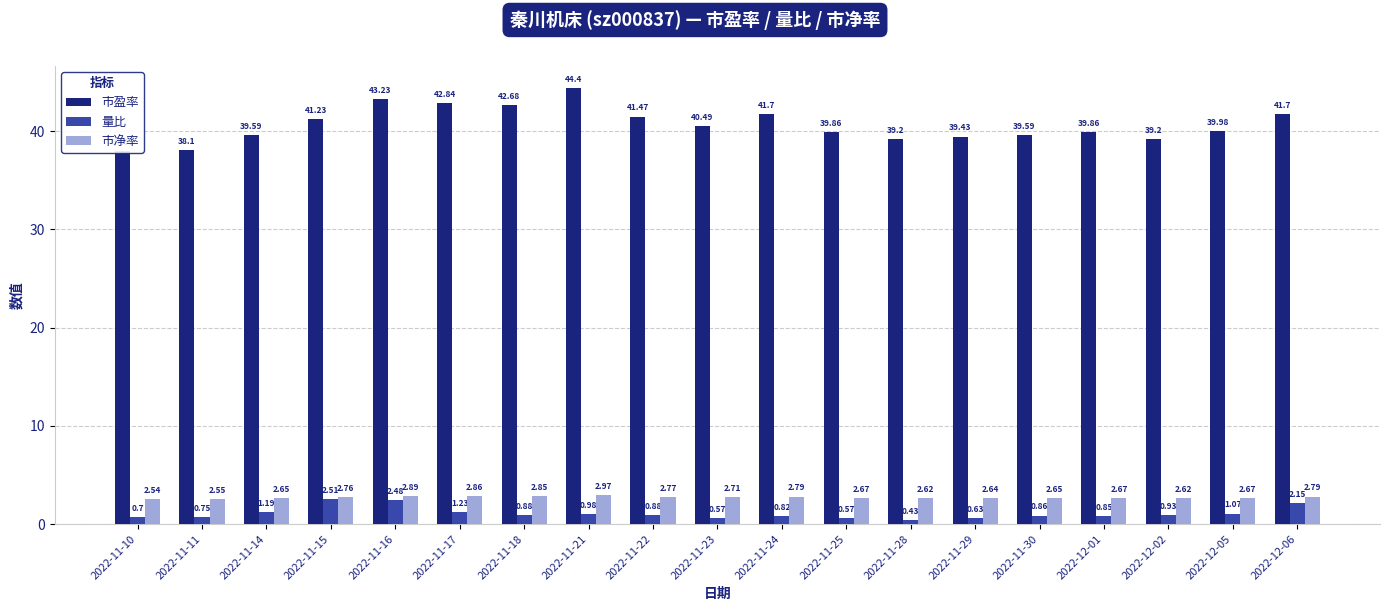

List the series in order of their peak value, highest first.

市盈率, 市净率, 量比